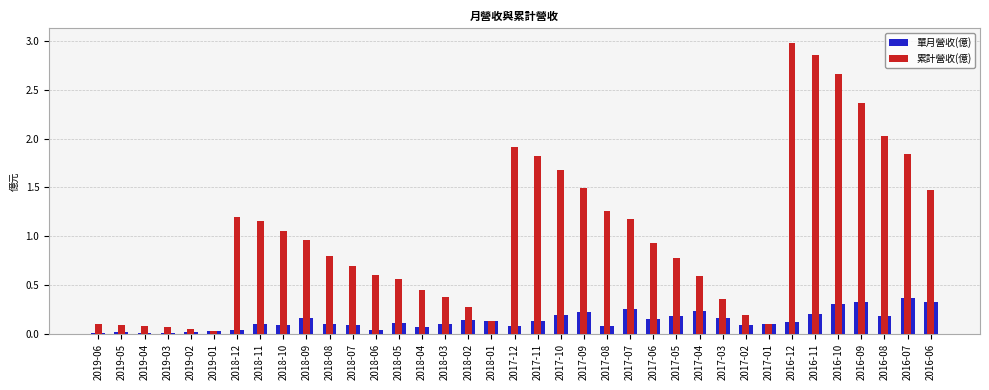

Reading left to right, extract all data points from this chart.

單月營收(億): 0.0	0.0	0.0	0.0	0.0	0.0	0.0	0.1	0.1	0.2	0.1	0.1	0.0	0.1	0.1	0.1	0.1	0.1	0.1	0.1	0.2	0.2	0.1	0.3	0.2	0.2	0.2	0.2	0.1	0.1	0.1	0.2	0.3	0.3	0.2	0.4	0.3
累計營收(億): 0.1	0.1	0.1	0.1	0.1	0.0	1.2	1.2	1.1	1.0	0.8	0.7	0.6	0.6	0.5	0.4	0.3	0.1	1.9	1.8	1.7	1.5	1.3	1.2	0.9	0.8	0.6	0.4	0.2	0.1	3.0	2.9	2.7	2.4	2.0	1.8	1.5